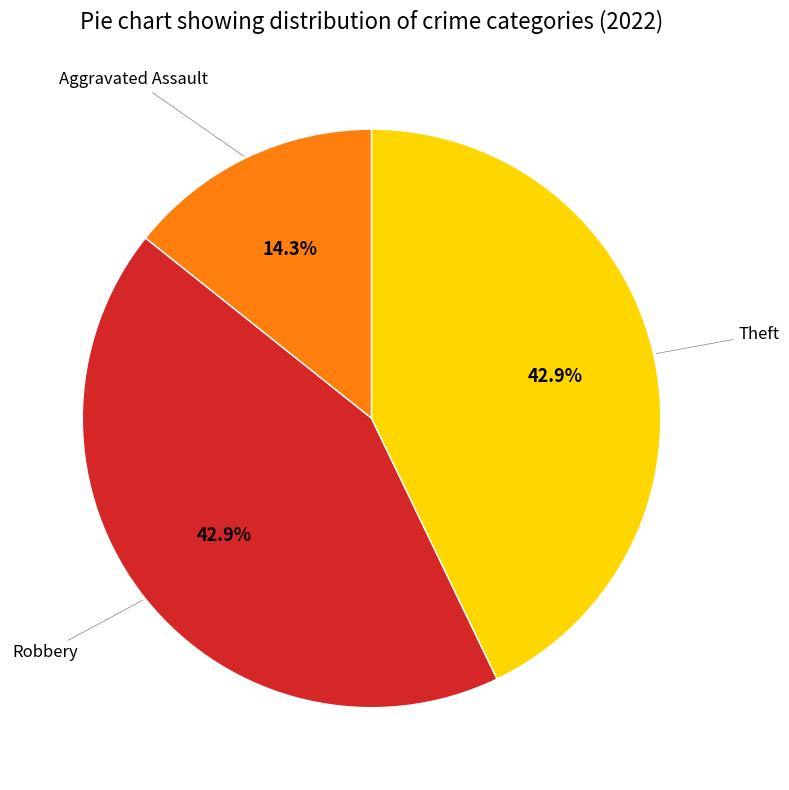

To the nearest percent, what is the average slice percentage?

33%